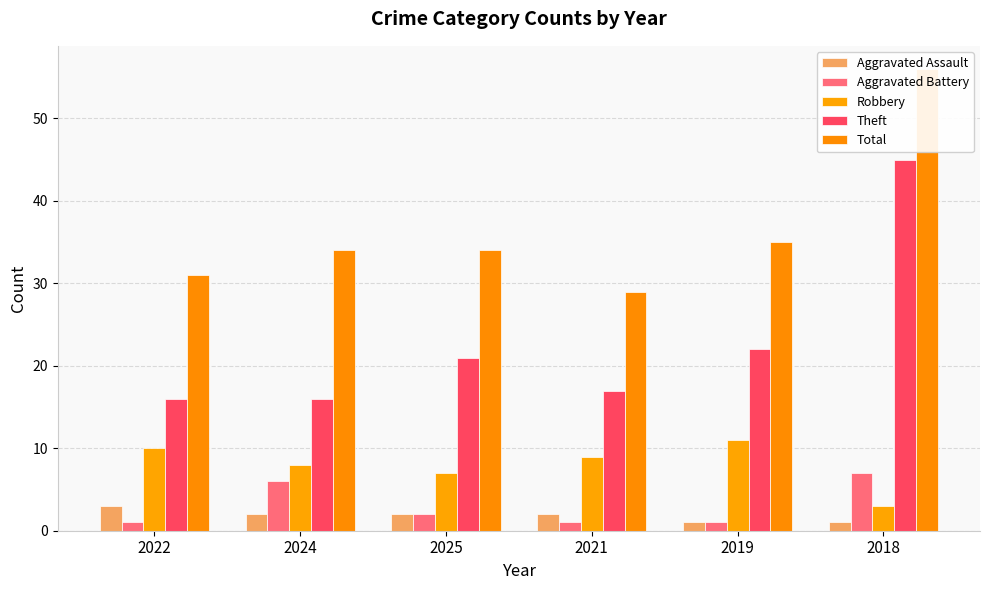

What is the sum of the Aggravated Battery values at 2022 and 2018?

8